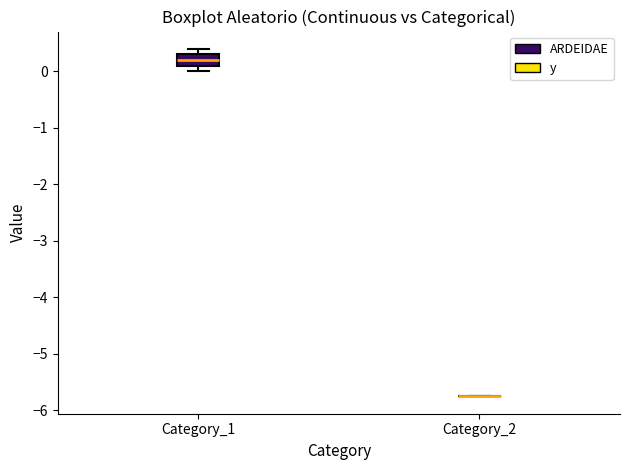

Where is the lower edge of the box for Category_1 on the y-axis? The values are not printed on the chart, so give them approximately, as read against the axis.

0.1